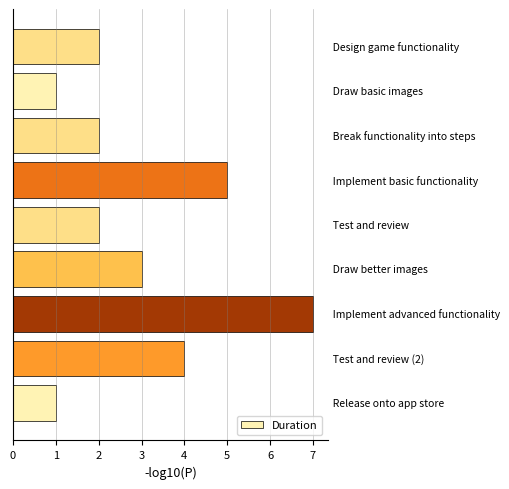

What is the maximum value shown in the chart?

7